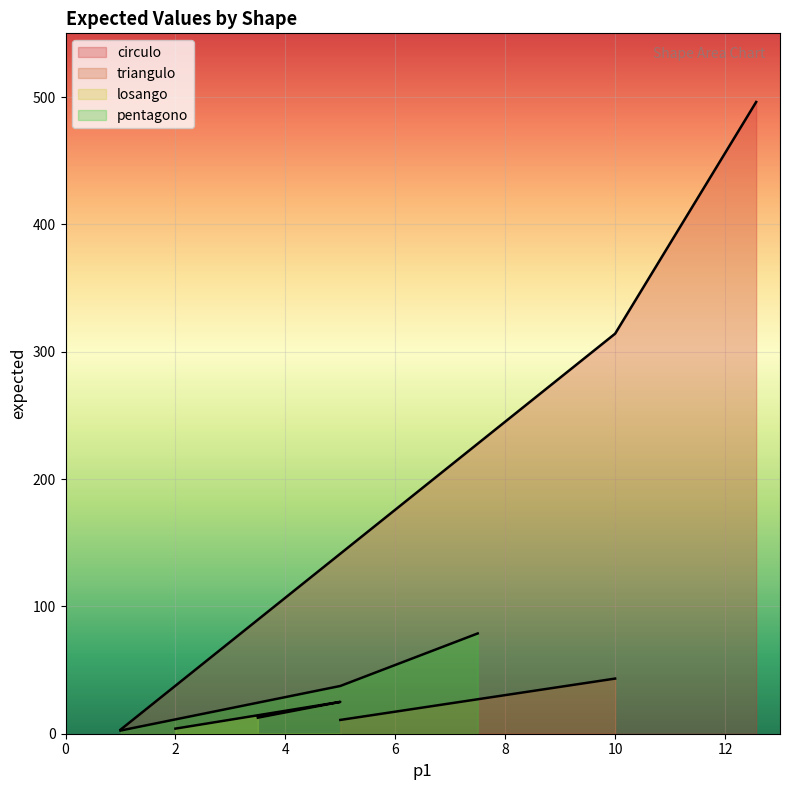

What is the maximum value shown in the chart?

496.1